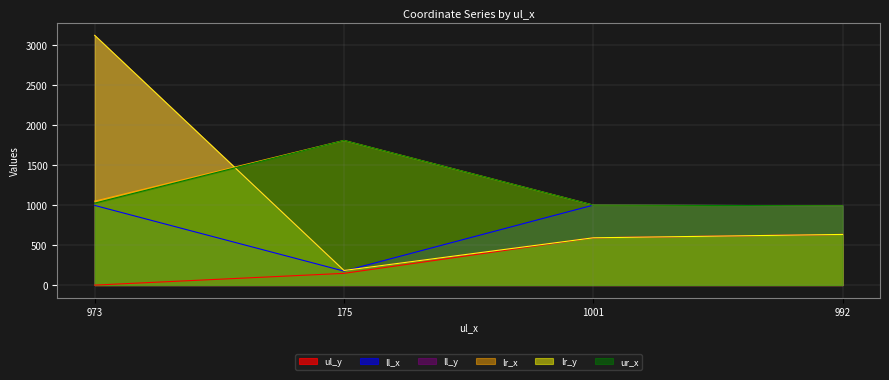

What is the difference between the maximum and minimum values in the ur_x series?

818